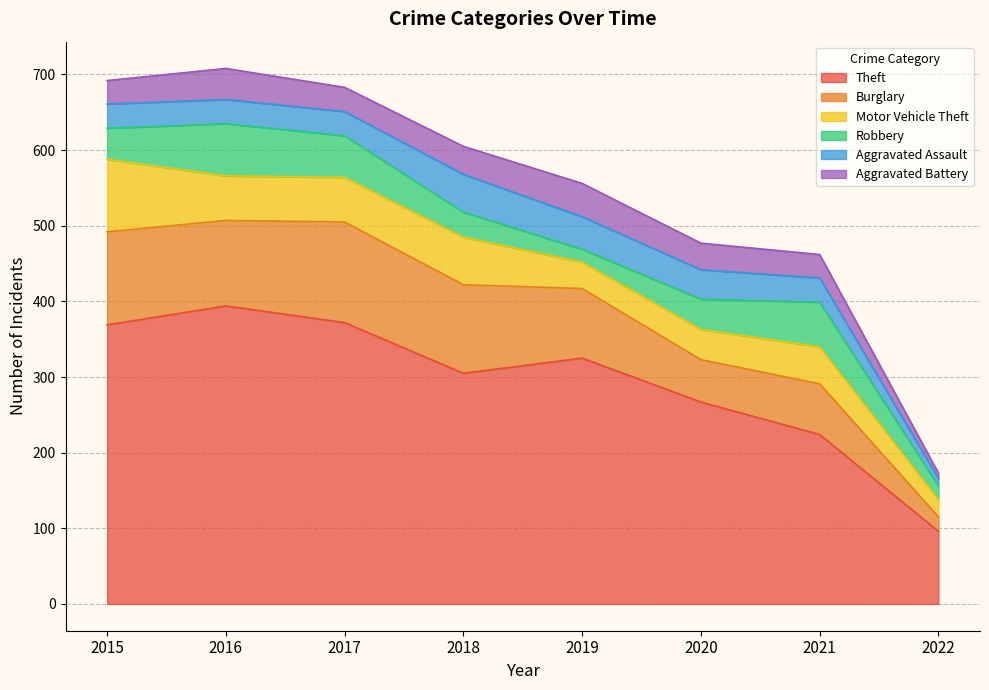

How many intersections are there between Motor Vehicle Theft and Robbery?

3